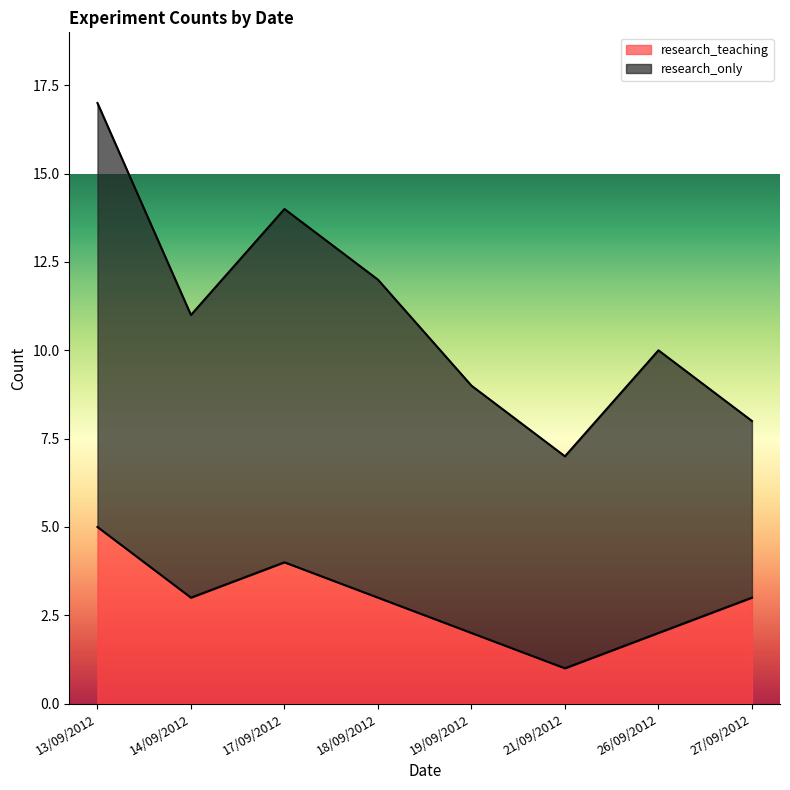

At which category does the data reach its first local peak?

17/09/2012